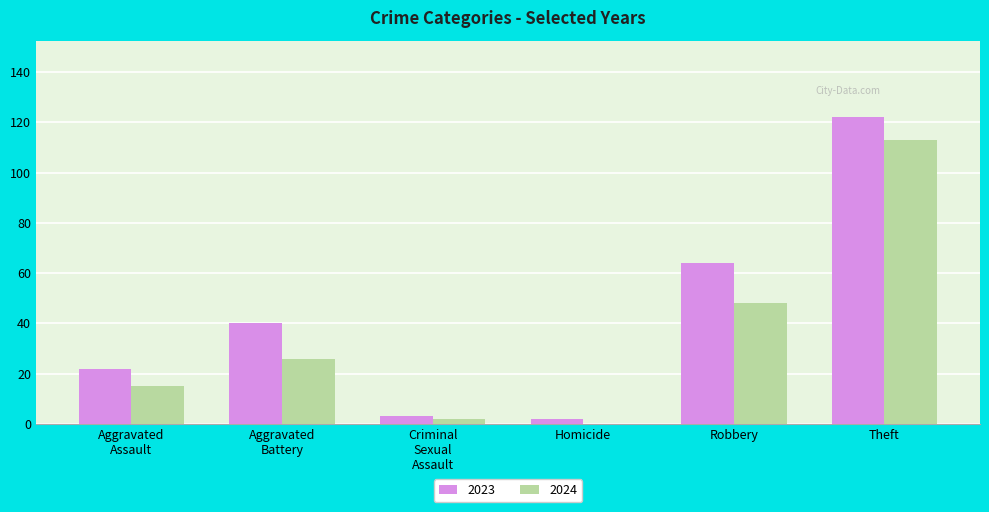

What is the highest value of the 2024 series?

113